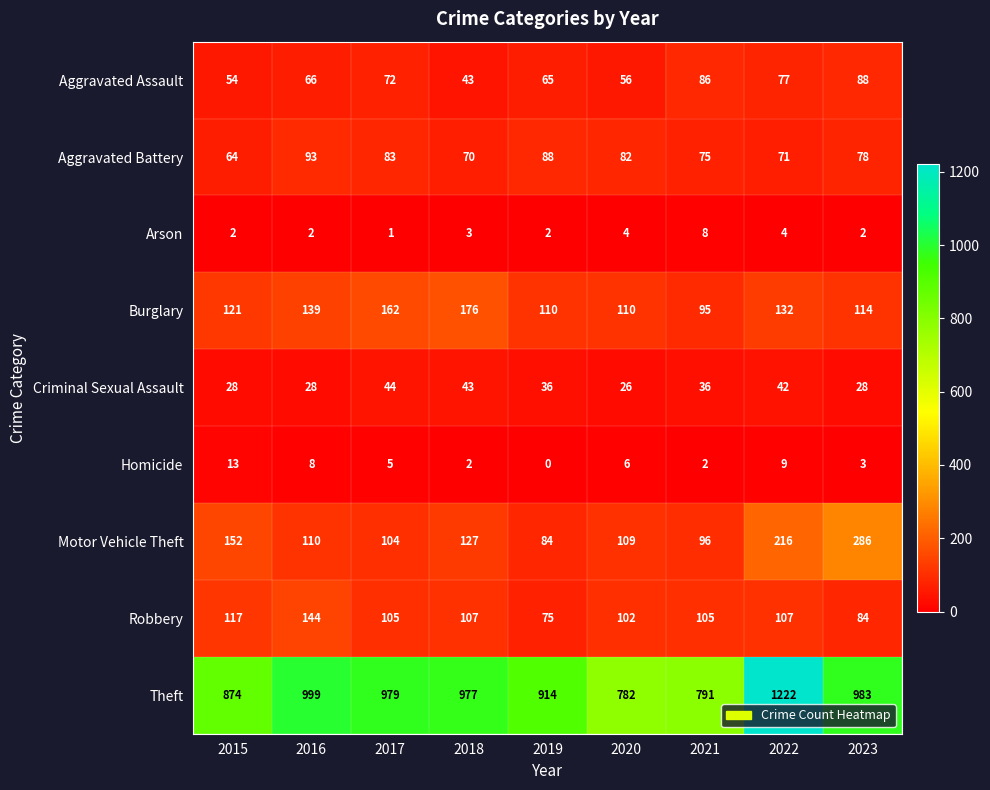

What is the minimum value for Burglary?

95